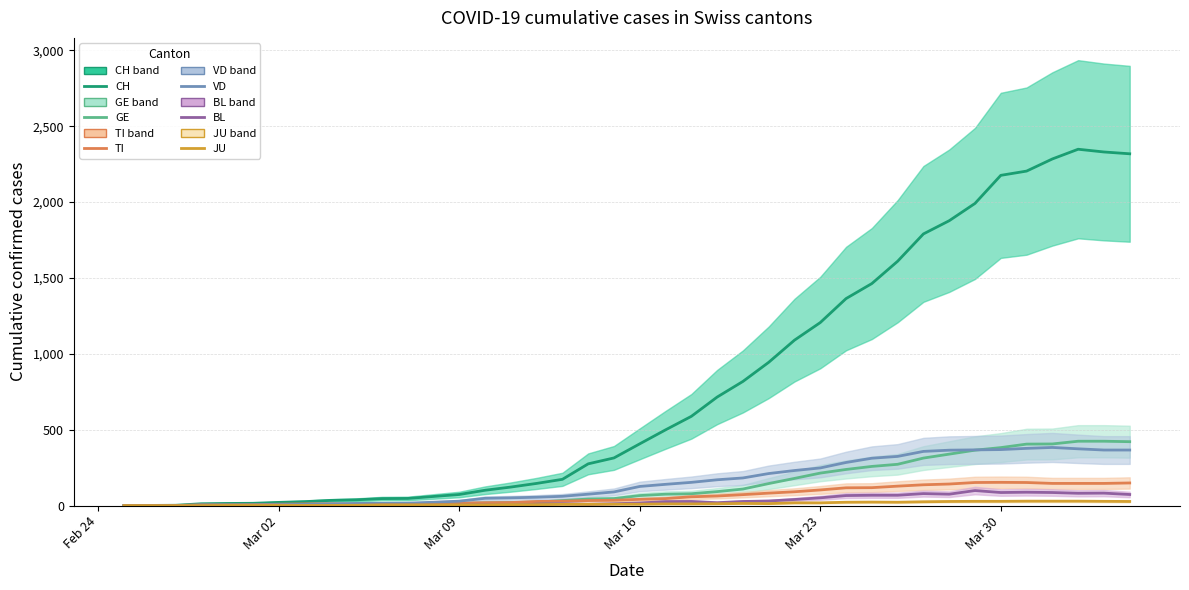

At how many categories does at least one series exceed 948?

14